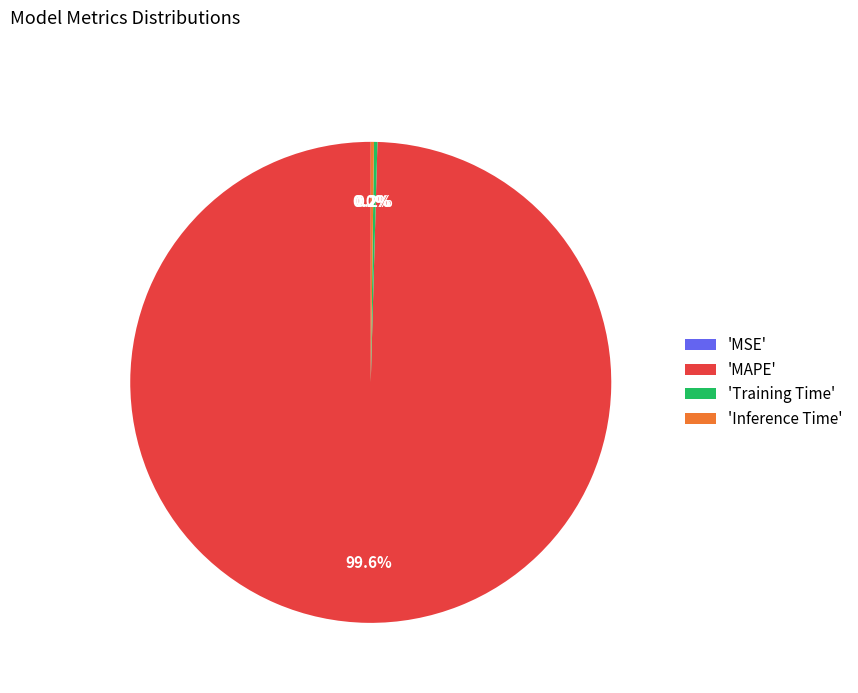

Does 'MAPE' represent more than half of the total?

Yes